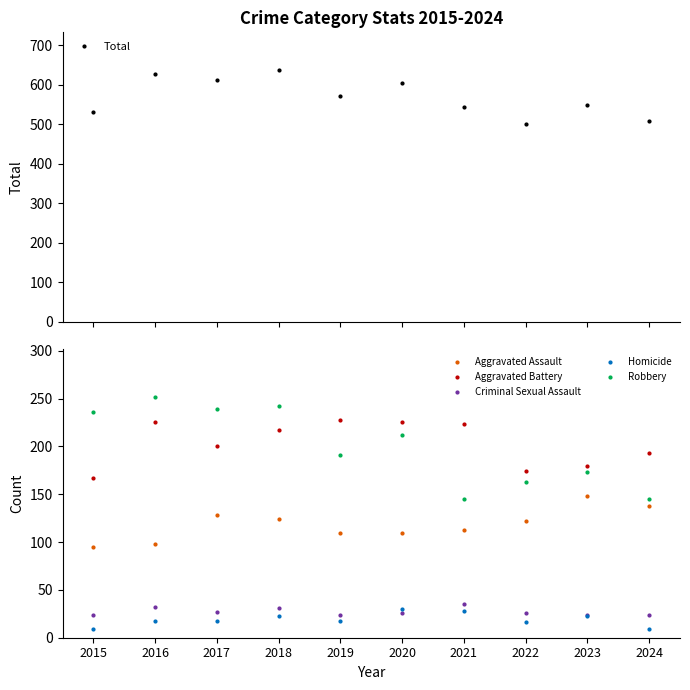

Reading left to right, list all the values displayed in this chart.

Total: 531	626	613	637	570	604	544	501	548	509
Aggravated Assault: 95	98	128	124	109	110	113	122	148	138
Aggravated Battery: 167	226	201	217	228	226	223	174	180	193
Criminal Sexual Assault: 24	32	27	31	24	26	35	26	24	24
Homicide: 9	18	18	23	18	30	28	16	23	9
Robbery: 236	252	239	242	191	212	145	163	173	145